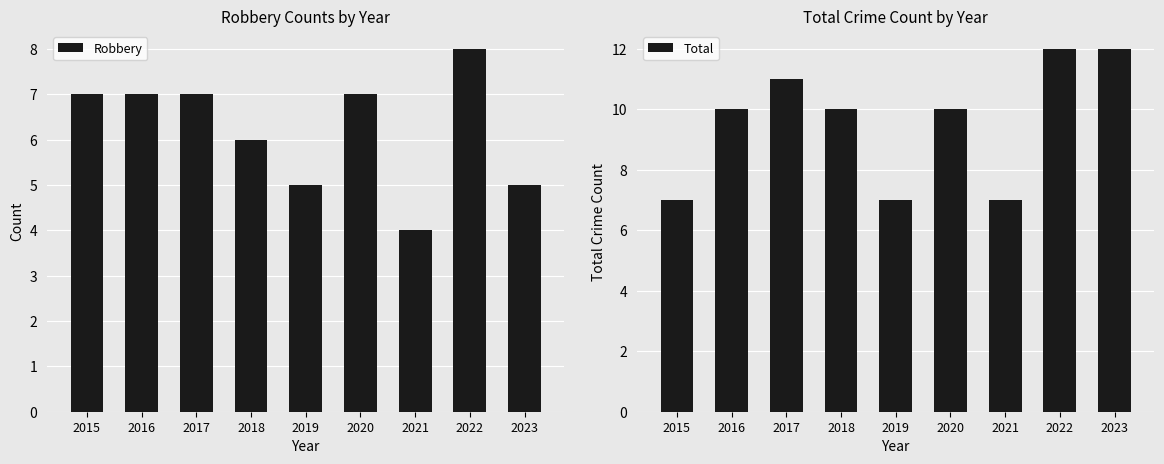

What is the difference between the Total values at 2017 and 2020?

1